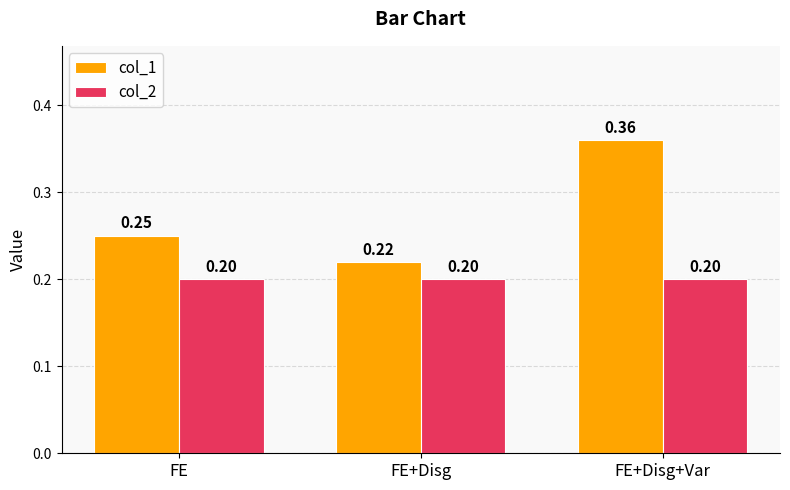

How many series are shown in this chart?

2